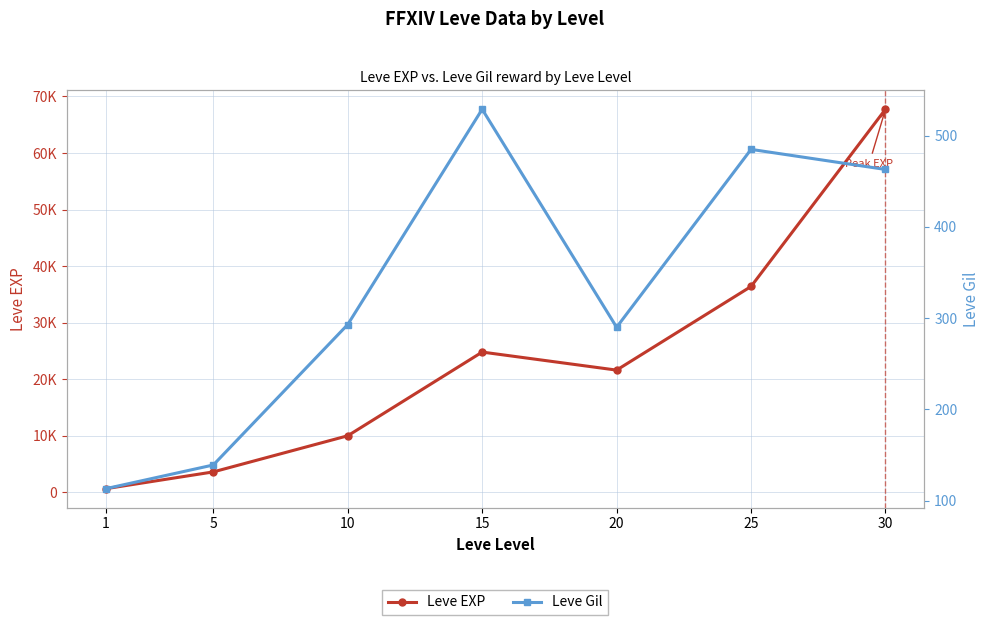

List the series in order of their peak value, highest first.

Leve EXP, Leve Gil